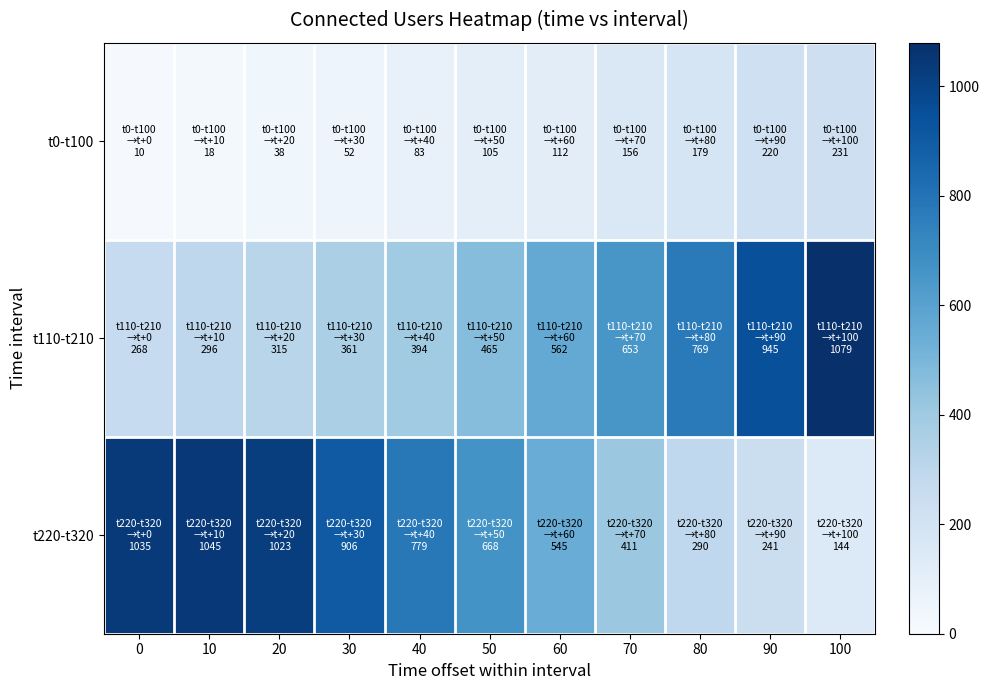

What is the minimum value shown in the chart?

10